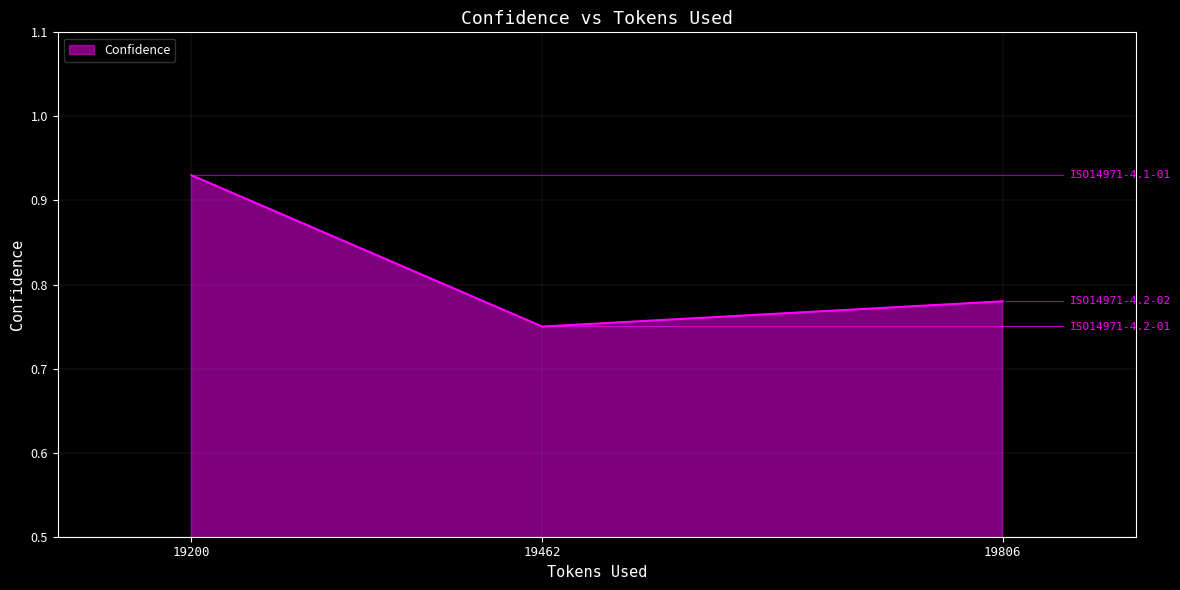

Between 19462 and 19200, which is larger?

19200